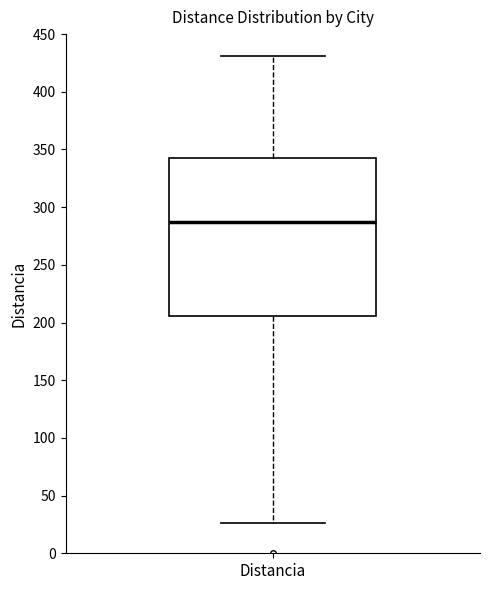

Read this box plot against the y-axis: the position of the median line, the range covered by the box, and the ends of both whiskers. The values are not printed on the chart, so give them approximately, as read against the axis.

median 285, box 205 to 340, whiskers 25 to 430